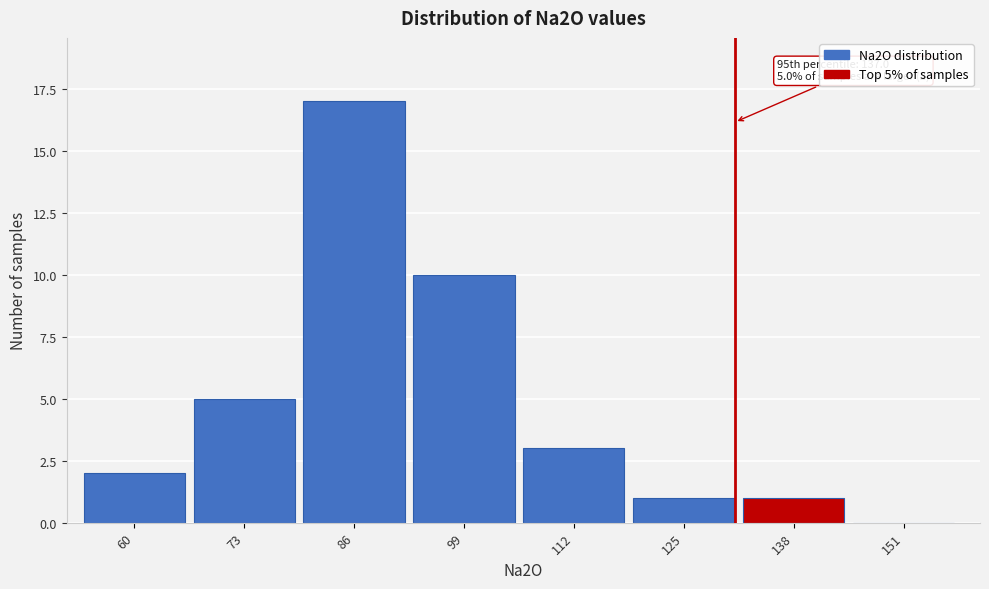

Reading right to left, list all the values displayed in this chart.

151=0	138=1	125=1	112=3	99=10	86=17	73=5	60=2